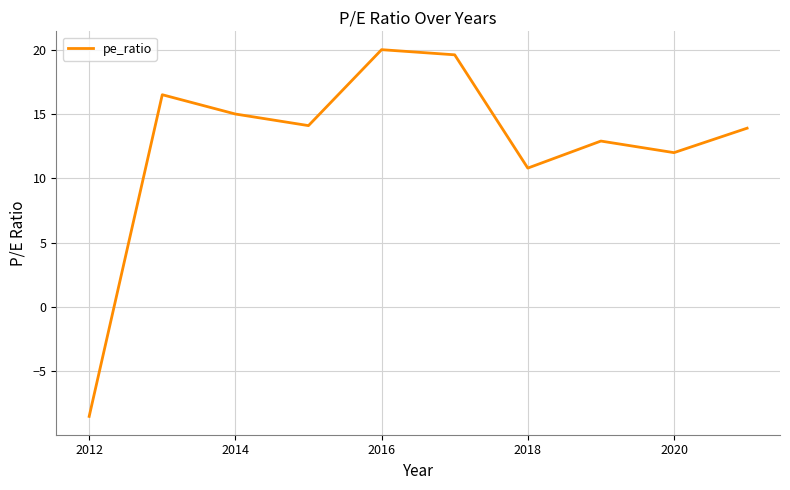

What is the difference between the maximum and minimum values?

28.5